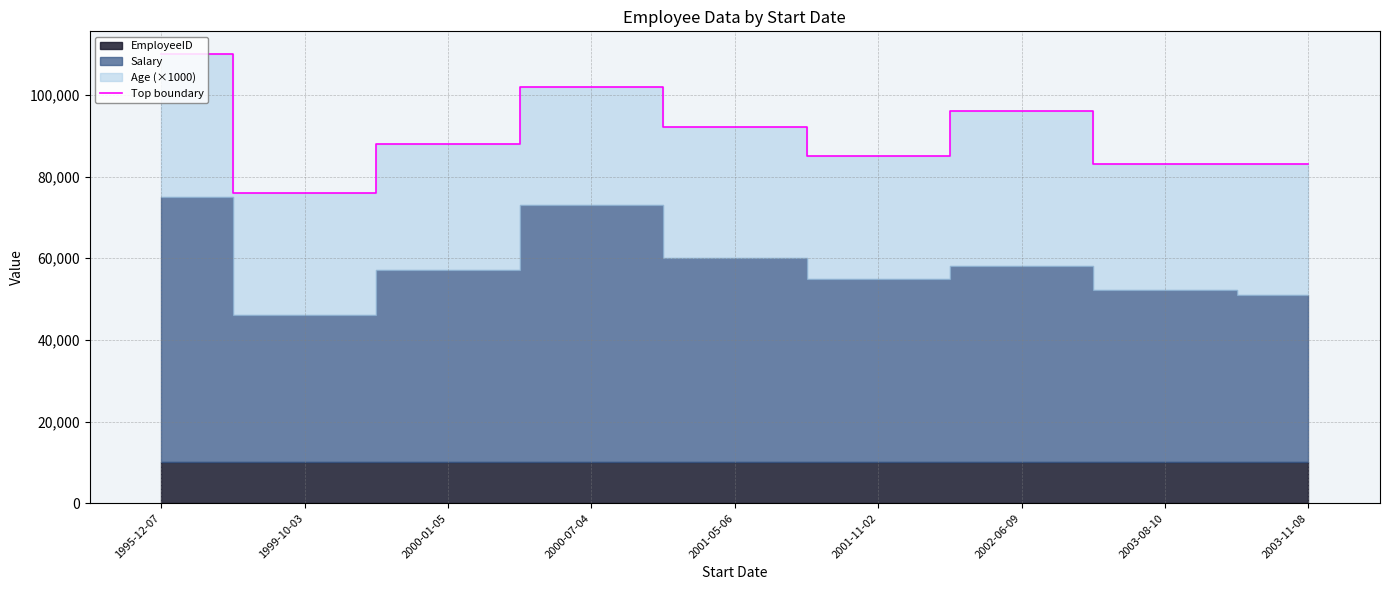

True or false: the data shows 140272 at 2000-01-05.

False